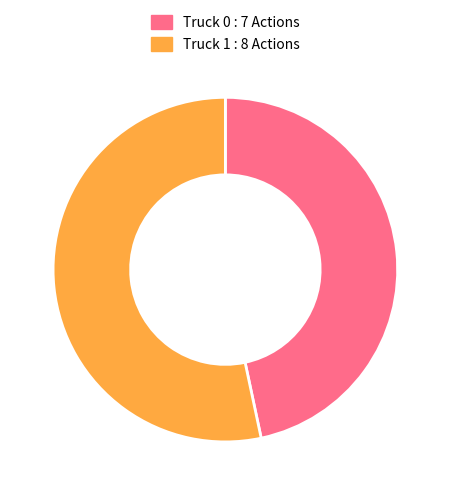

Do Truck 0 : 7 Actions and Truck 1 : 8 Actions together represent more than half of the pie?

Yes